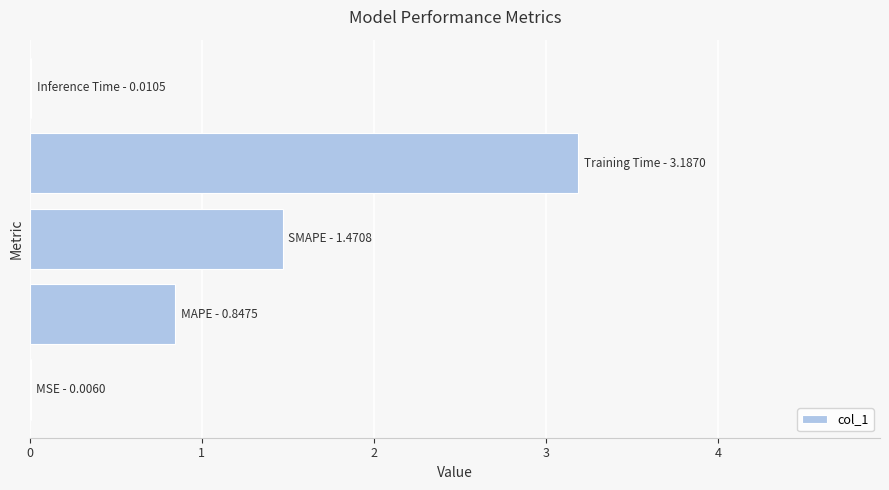

What is the maximum value shown in the chart?

3.2